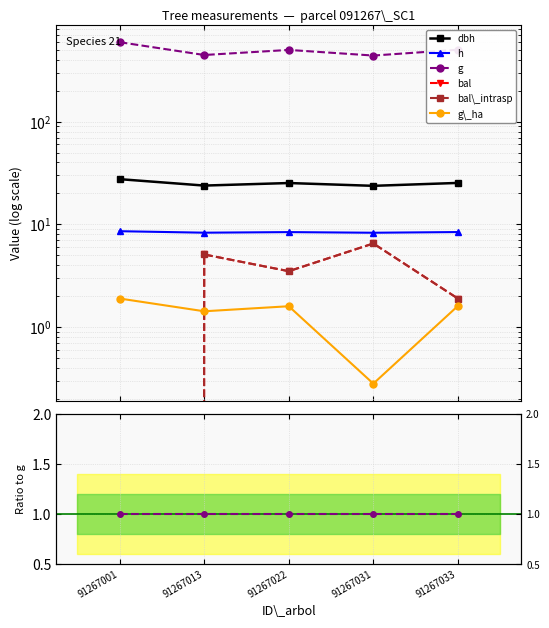

True or false: bal and h cross at least once.

False